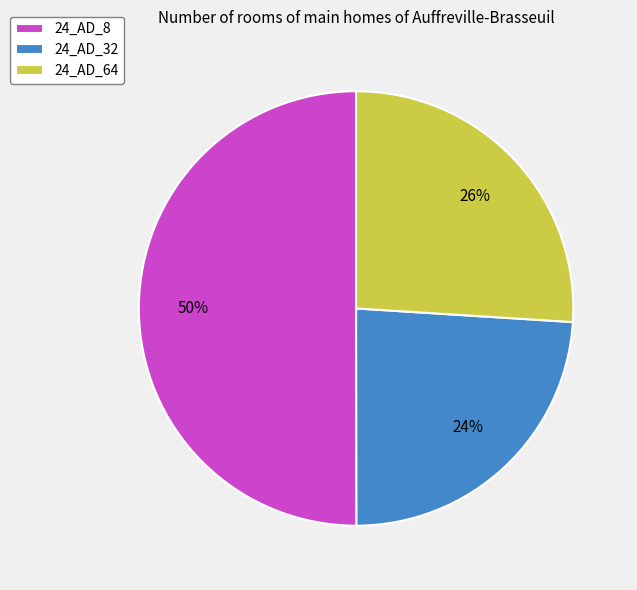

Count the number of slices in the pie.

3